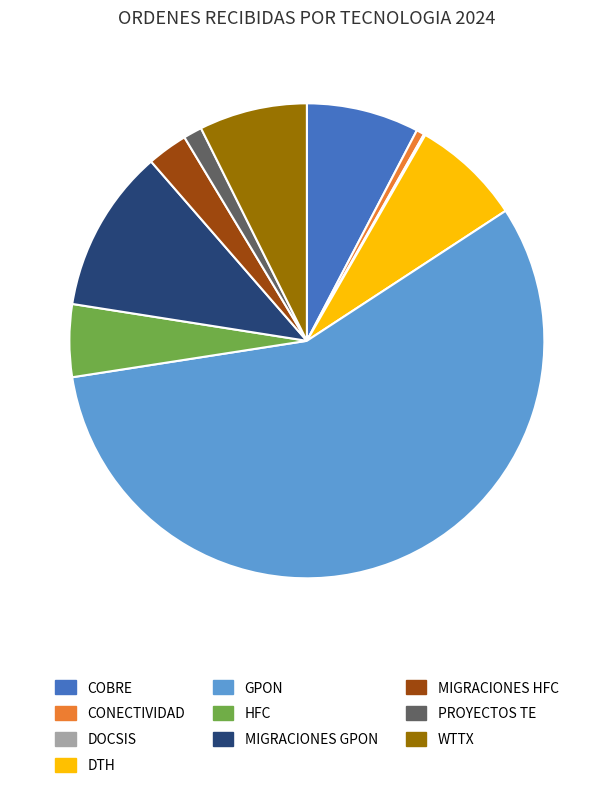

Which has a higher value, GPON or WTTX?

GPON